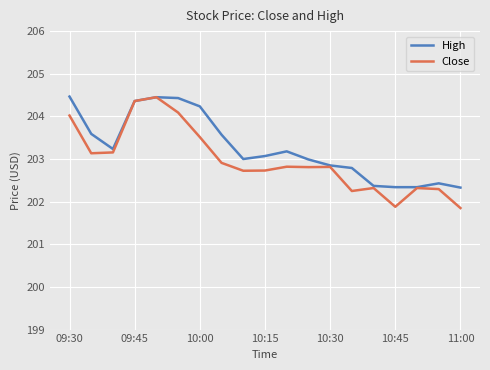

What is the highest value of the High series?

204.5